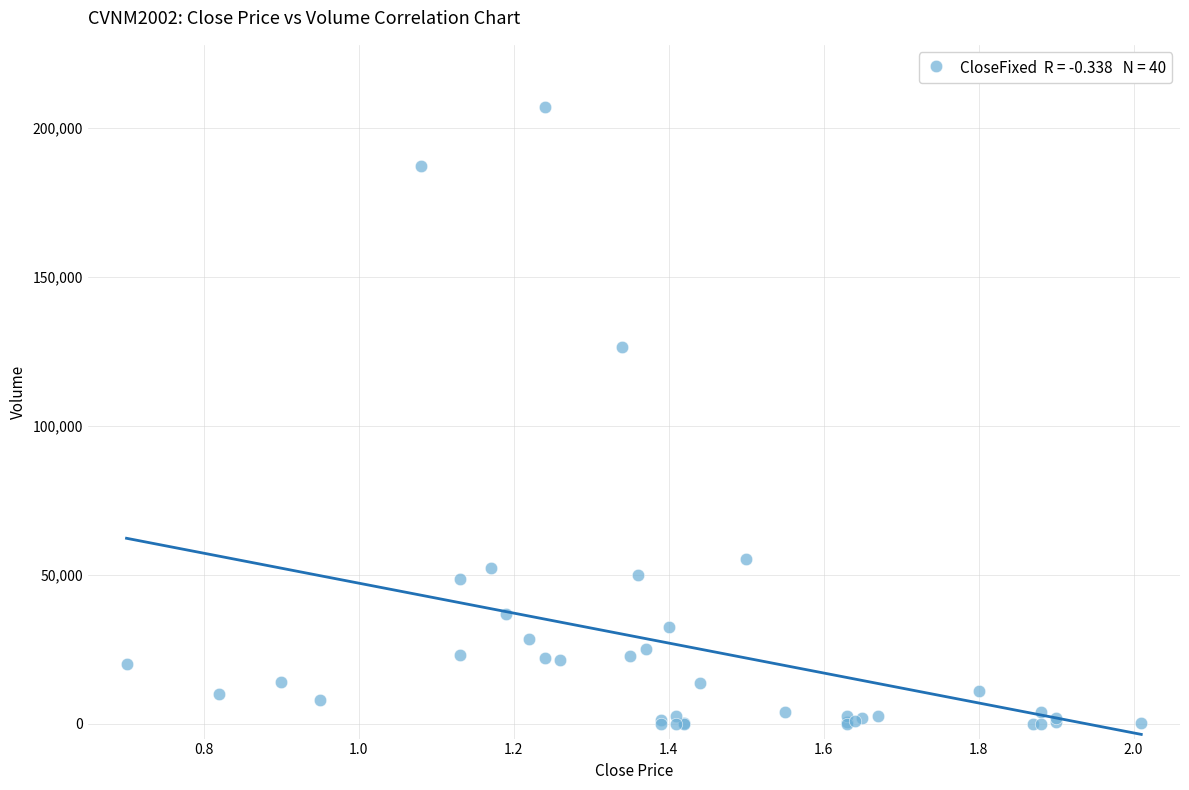

What Y value in the scatter plot is closest to 103620?

126510